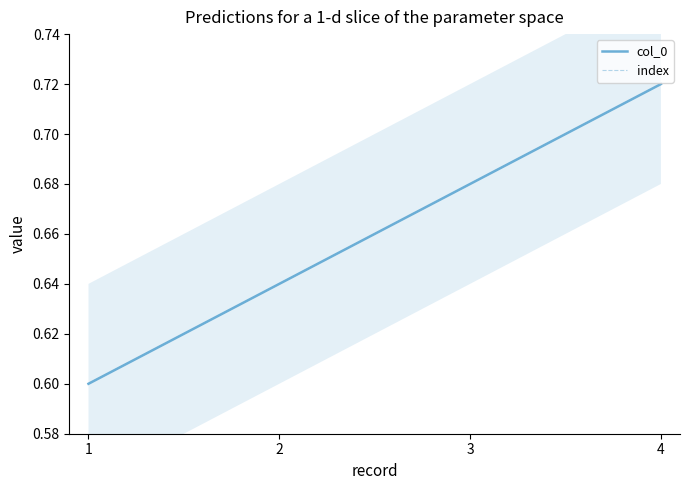

What are all the series names shown in the legend?

col_0, index